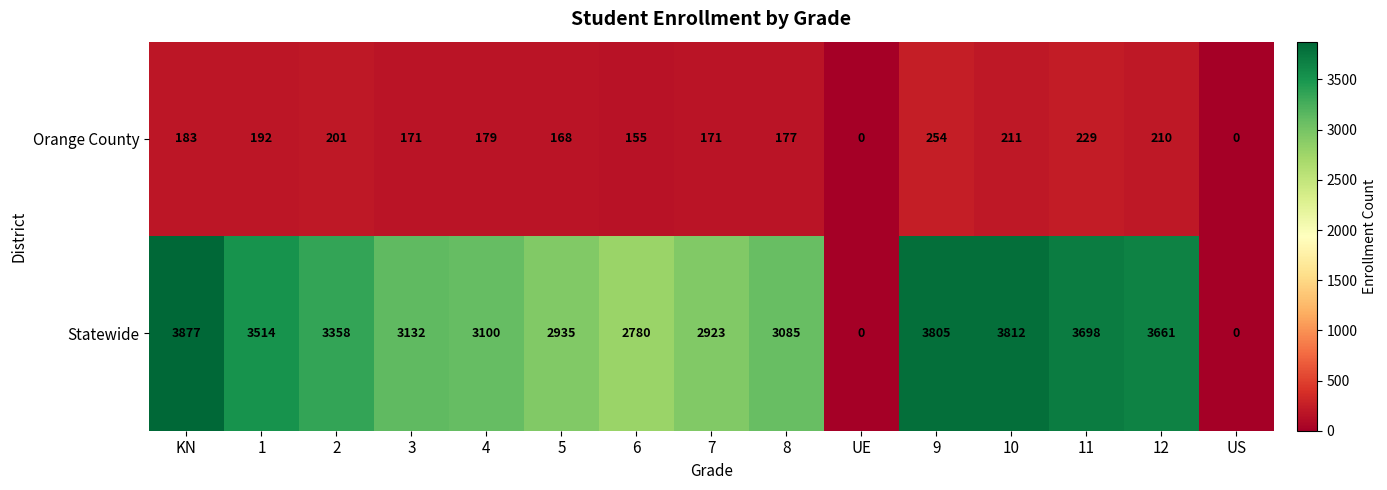

How many data points does each series have?

15